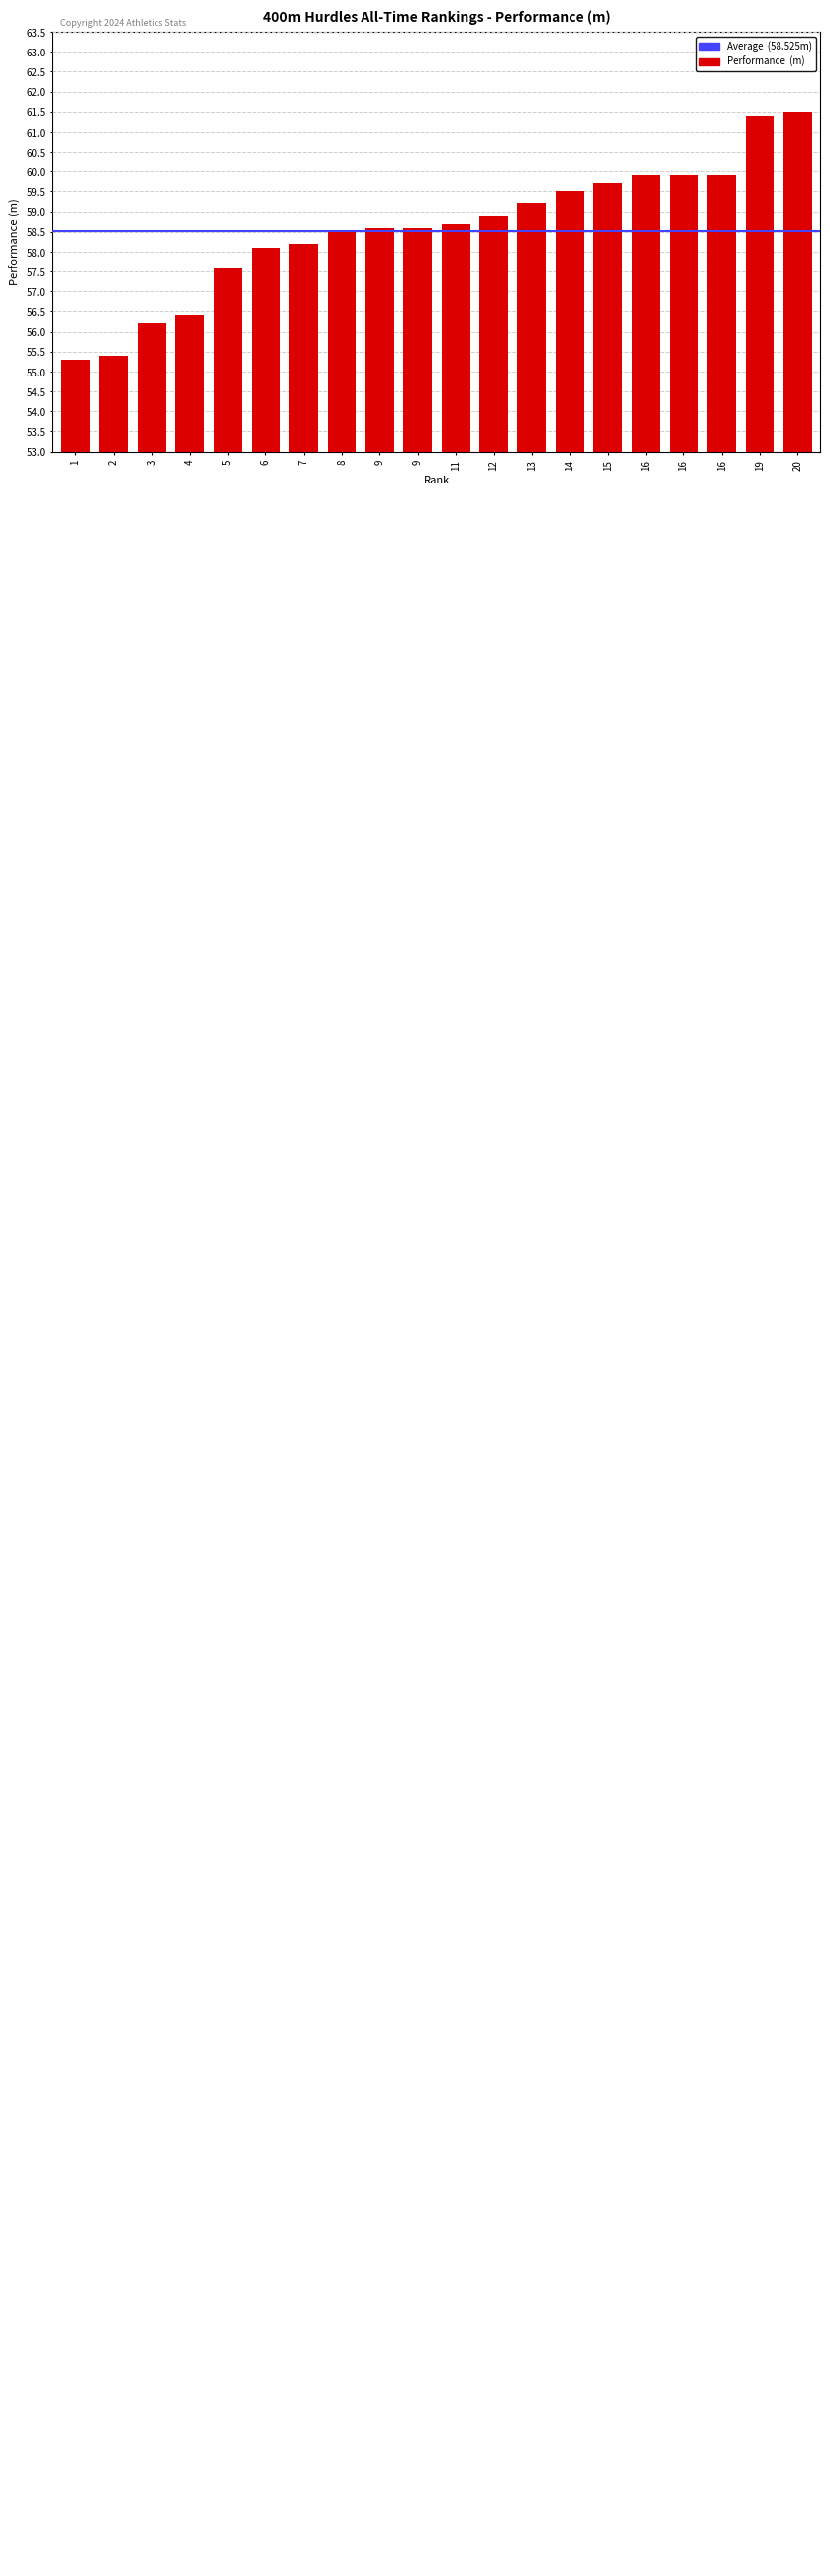

Reading left to right, list all the values displayed in this chart.

55.3	55.4	56.2	56.4	57.6	58.1	58.2	58.5	58.6	58.6	58.7	58.9	59.2	59.5	59.7	59.9	59.9	59.9	61.4	61.5